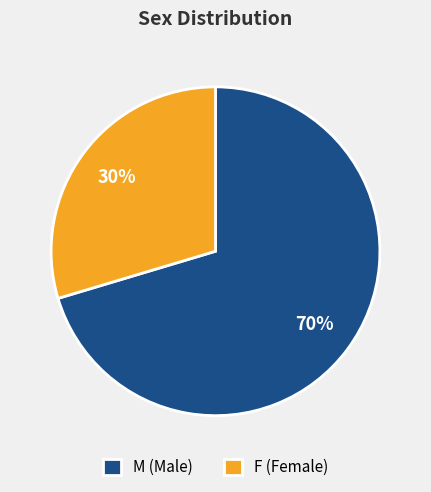

Is there a majority slice in this chart?

Yes